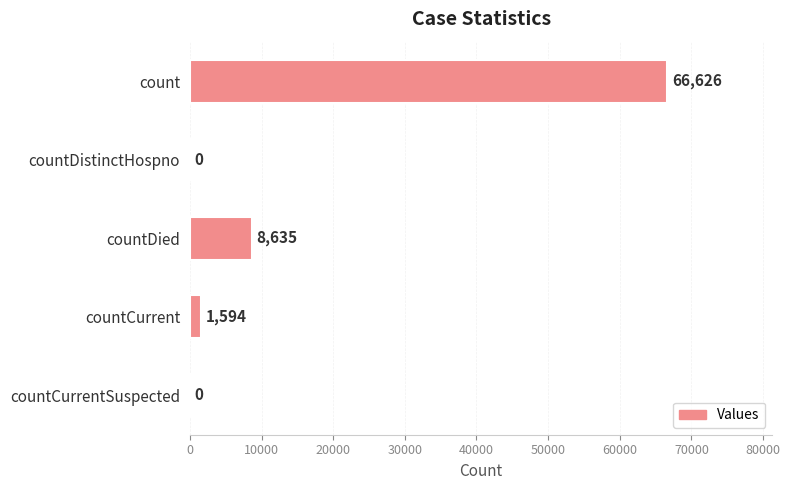

What is the change in value from count to countDistinctHospno?

-66626